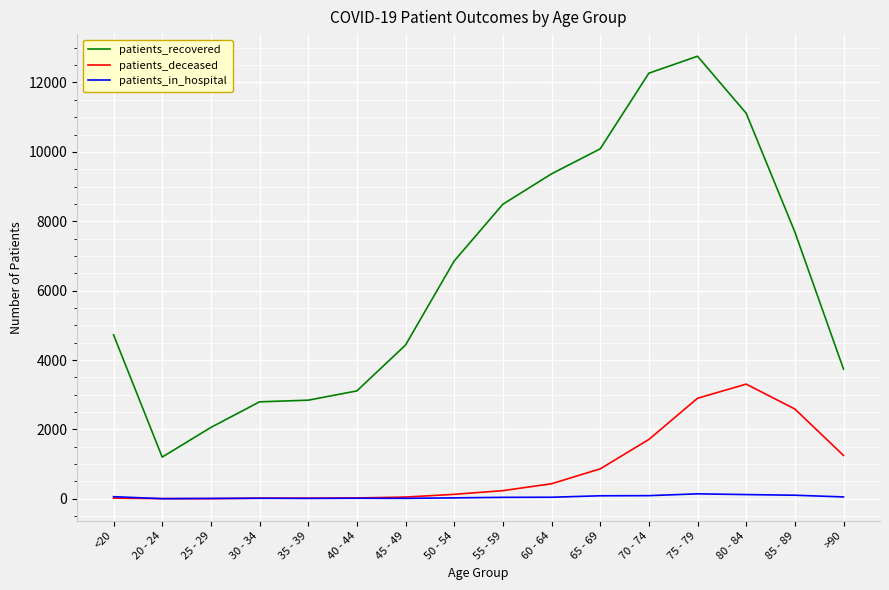

How many lines are shown in the chart?

3